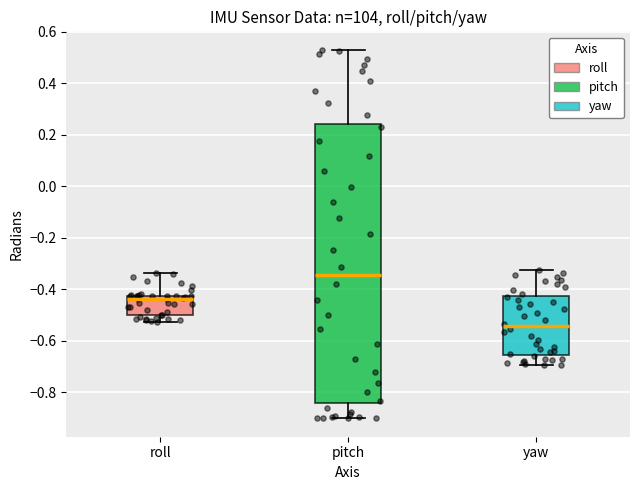

Reading left to right, read every box against the y-axis: the position of its median line, the range the box covers, and the ends of its whiskers. The values are not printed on the chart, so give them approximately, as read against the axis.

roll: median -0.44, box -0.50 to -0.42, whiskers -0.52 to -0.34
pitch: median -0.34, box -0.84 to 0.24, whiskers -0.90 to 0.52
yaw: median -0.54, box -0.66 to -0.42, whiskers -0.70 to -0.32